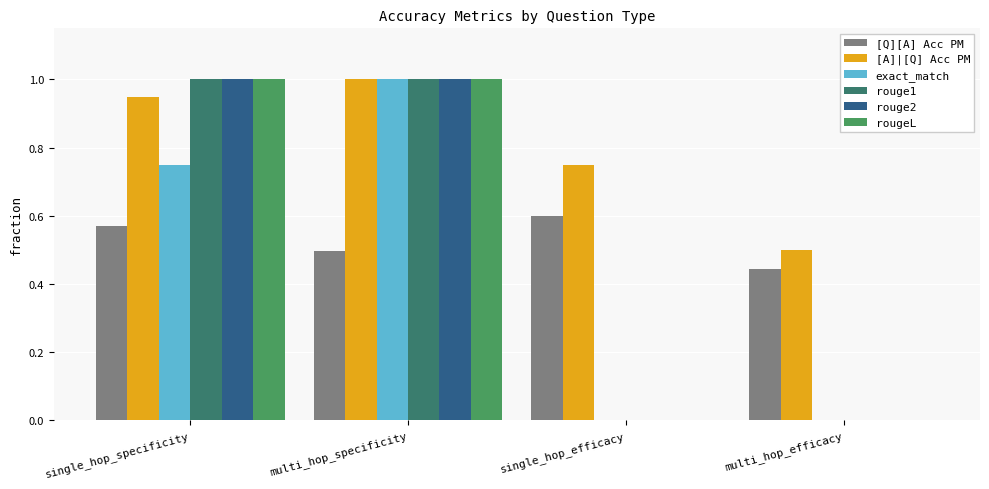

Which series has the largest total across all categories?

[A]|[Q] Acc PM